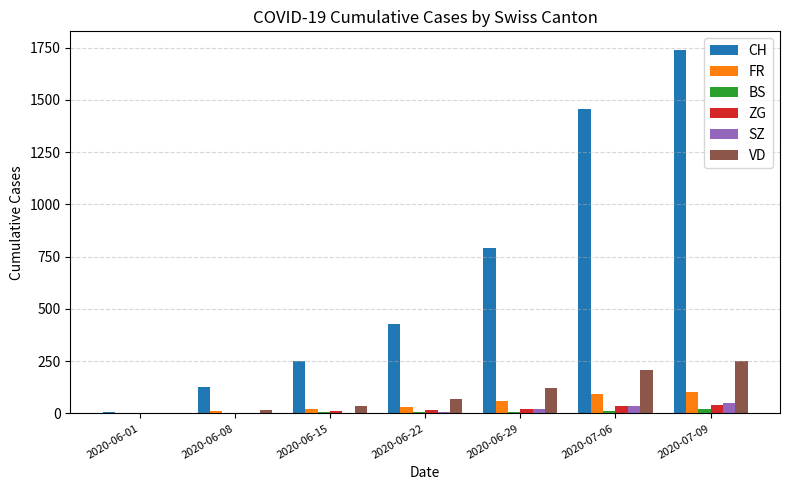

What is the greatest value displayed?

1741